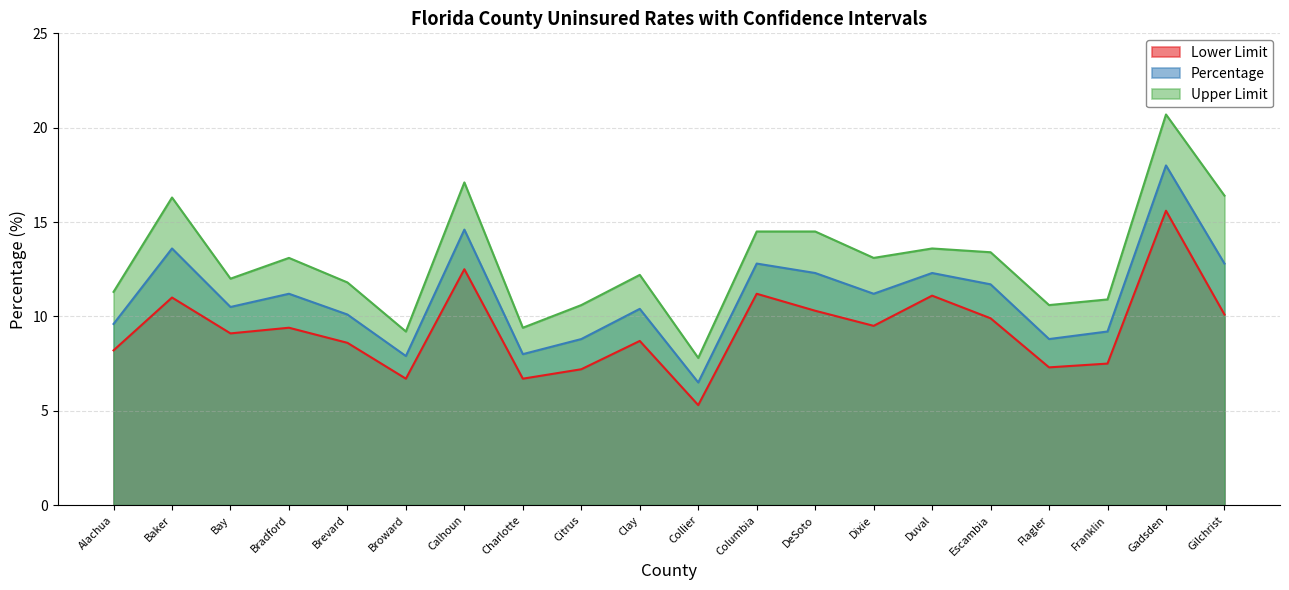

Does the chart display data point markers on the line(s)?

No